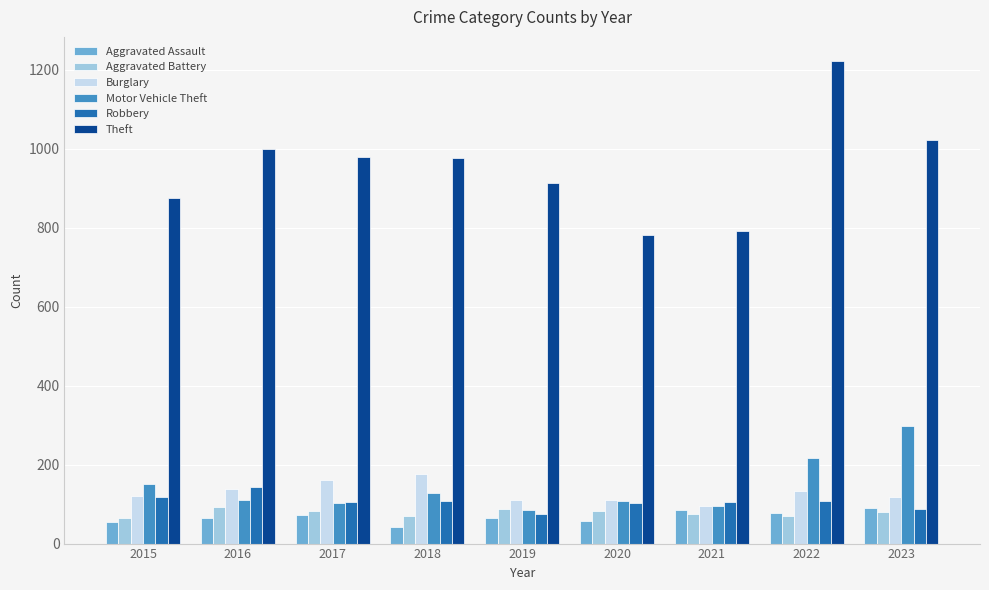

How many data points in Aggravated Battery are less than 80?

4